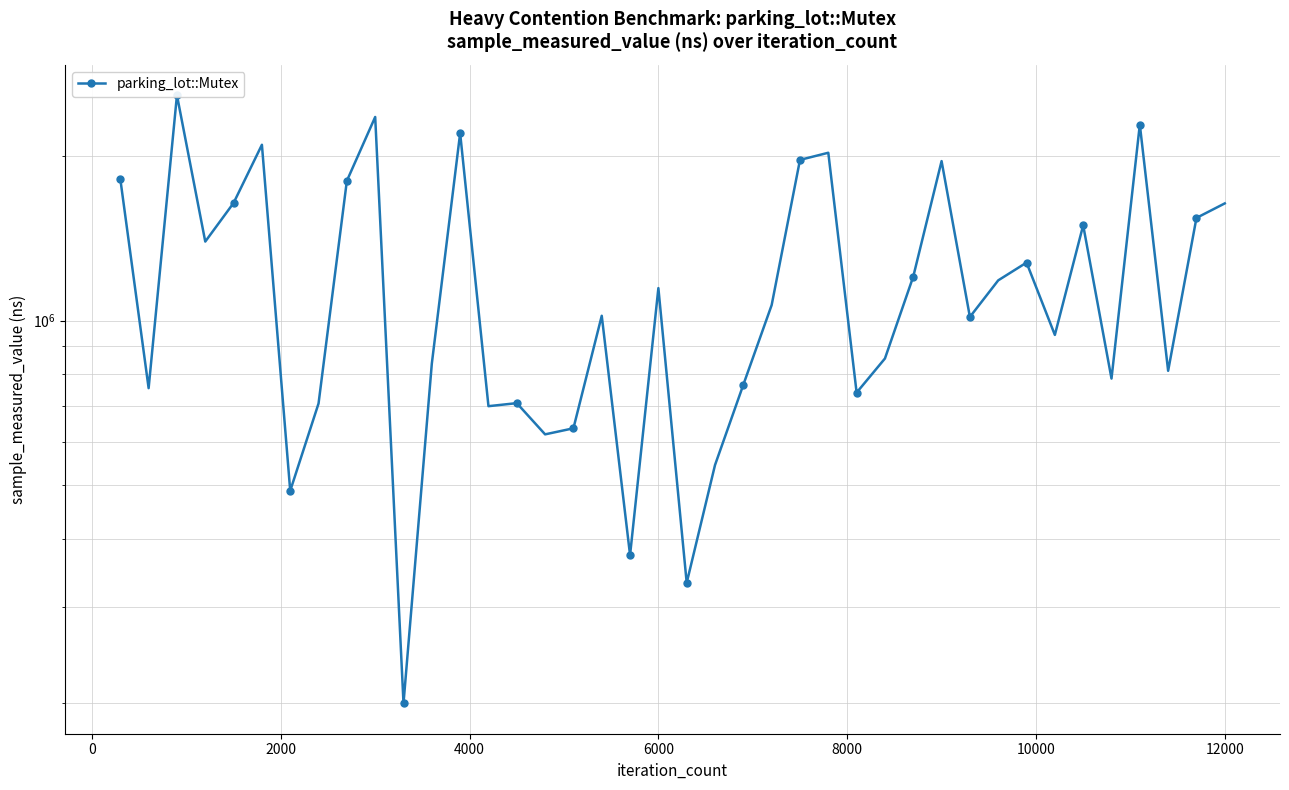

True or false: the data shows 1262671 at 29.

False